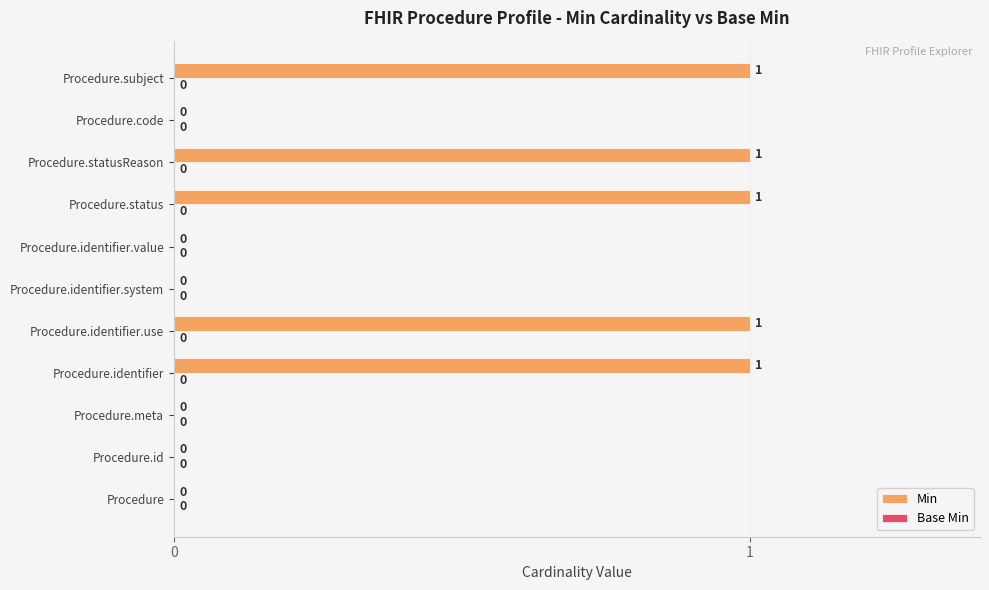

How many values are between 0 and 1?

11